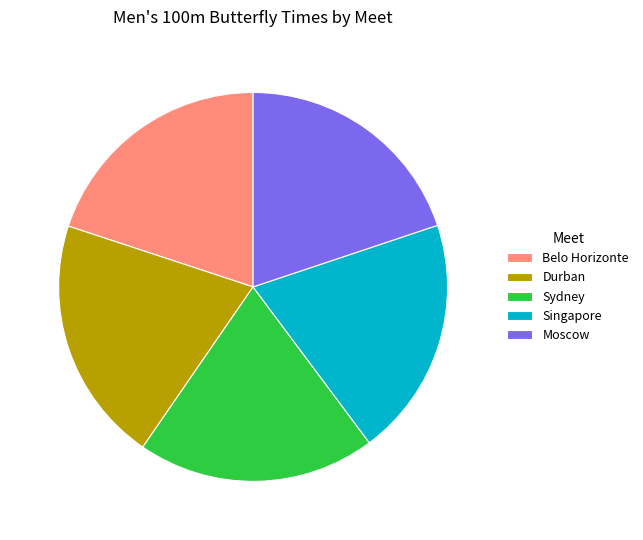

Which category has the biggest portion of the pie?

Durban